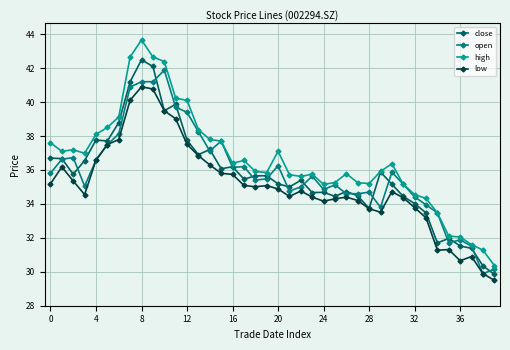

What is the average value of the high series?

36.6